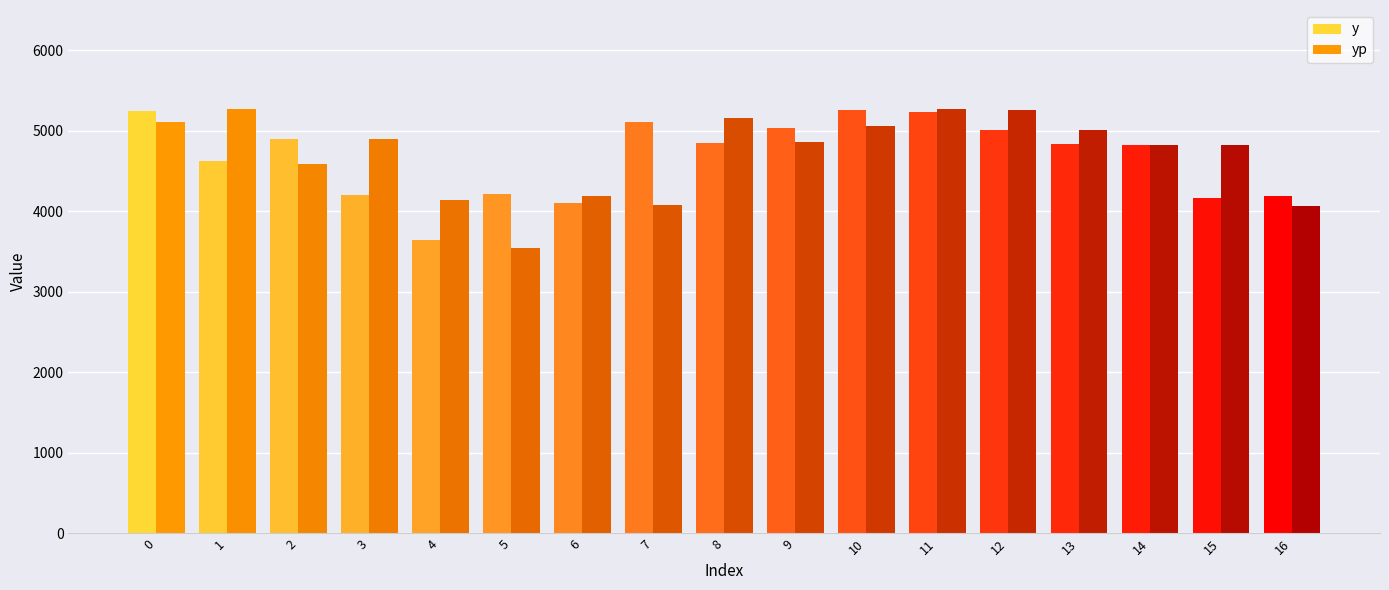

What is the difference between the second highest and minimum values in the y series?

1607.0